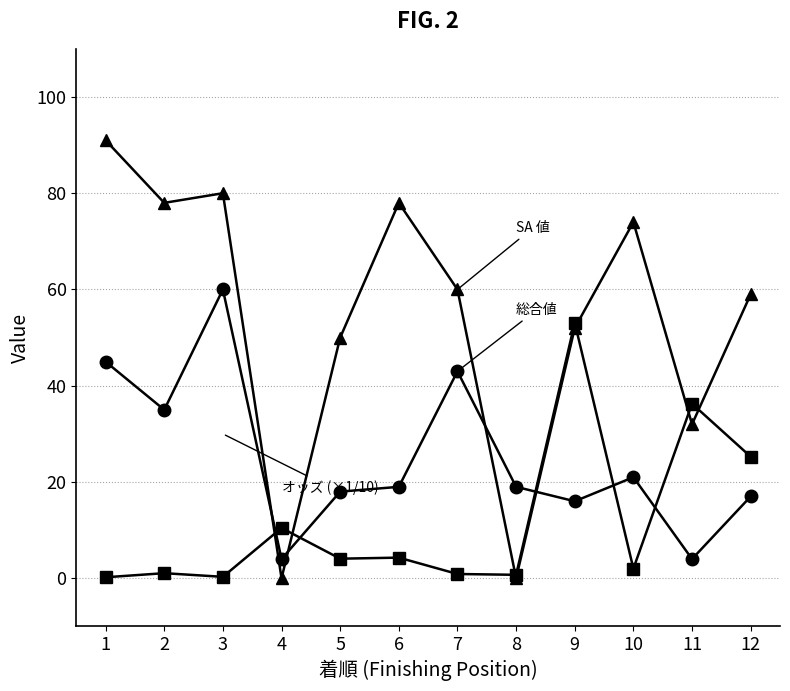

What is the spread (max minus min) of values at 6?

73.7